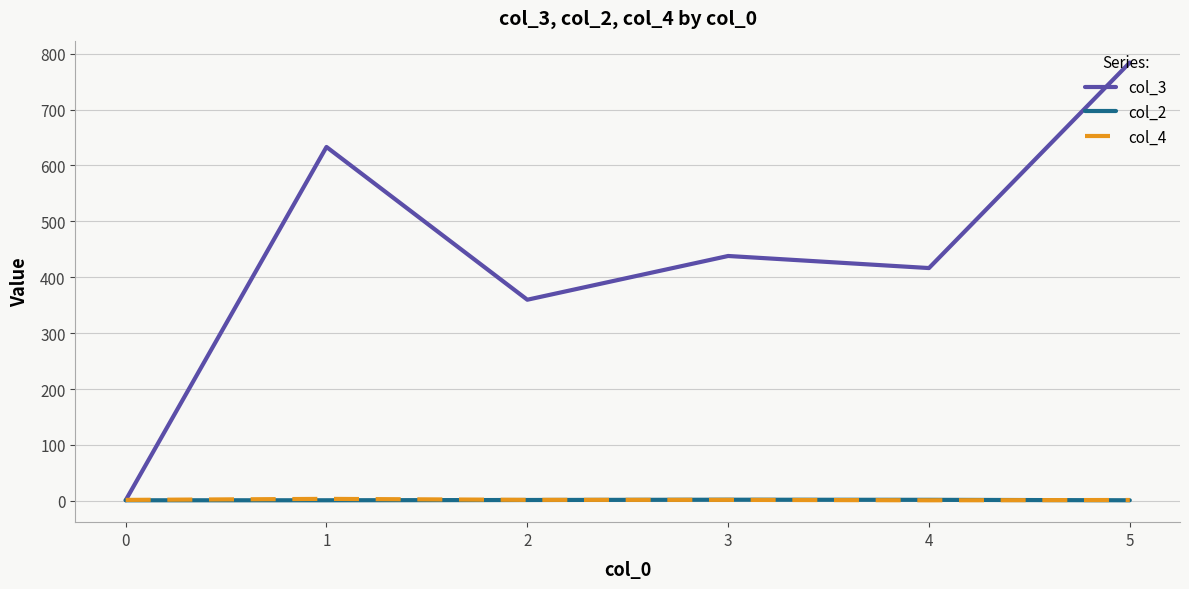

What is the greatest value displayed?

784.0